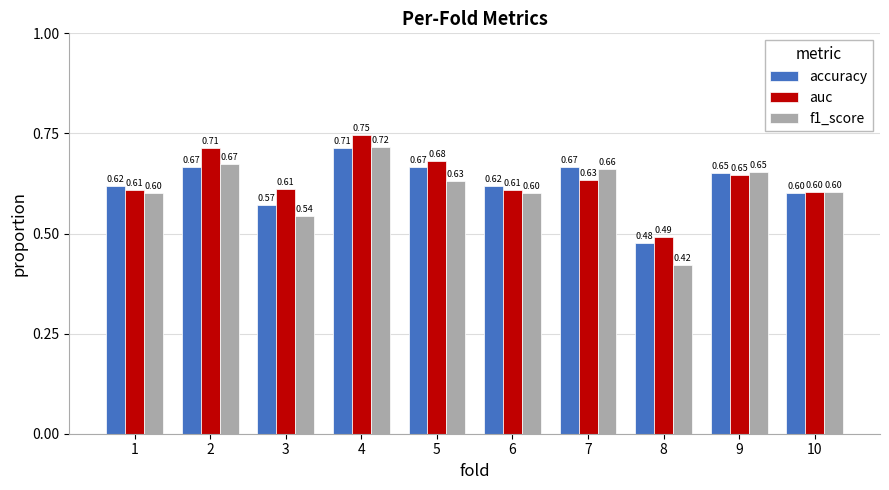

How many bars are there in total?

30